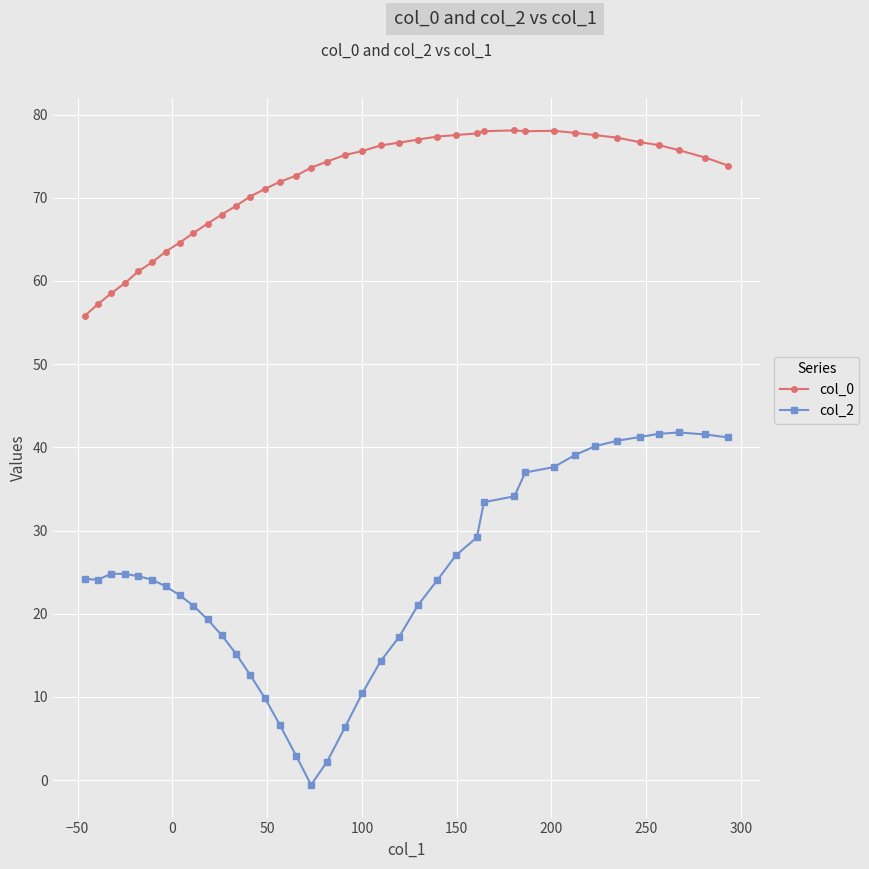

What is the average value of the col_2 series?

24.1